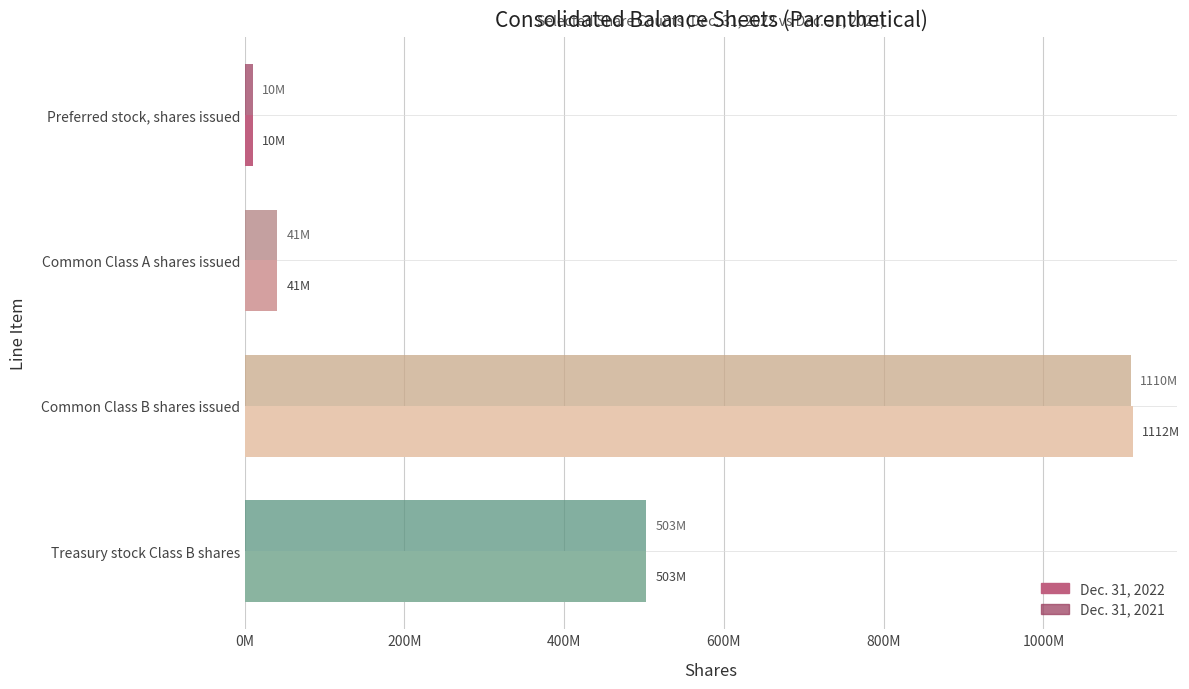

At which category is the sum across all series the highest?

Common Class B shares issued